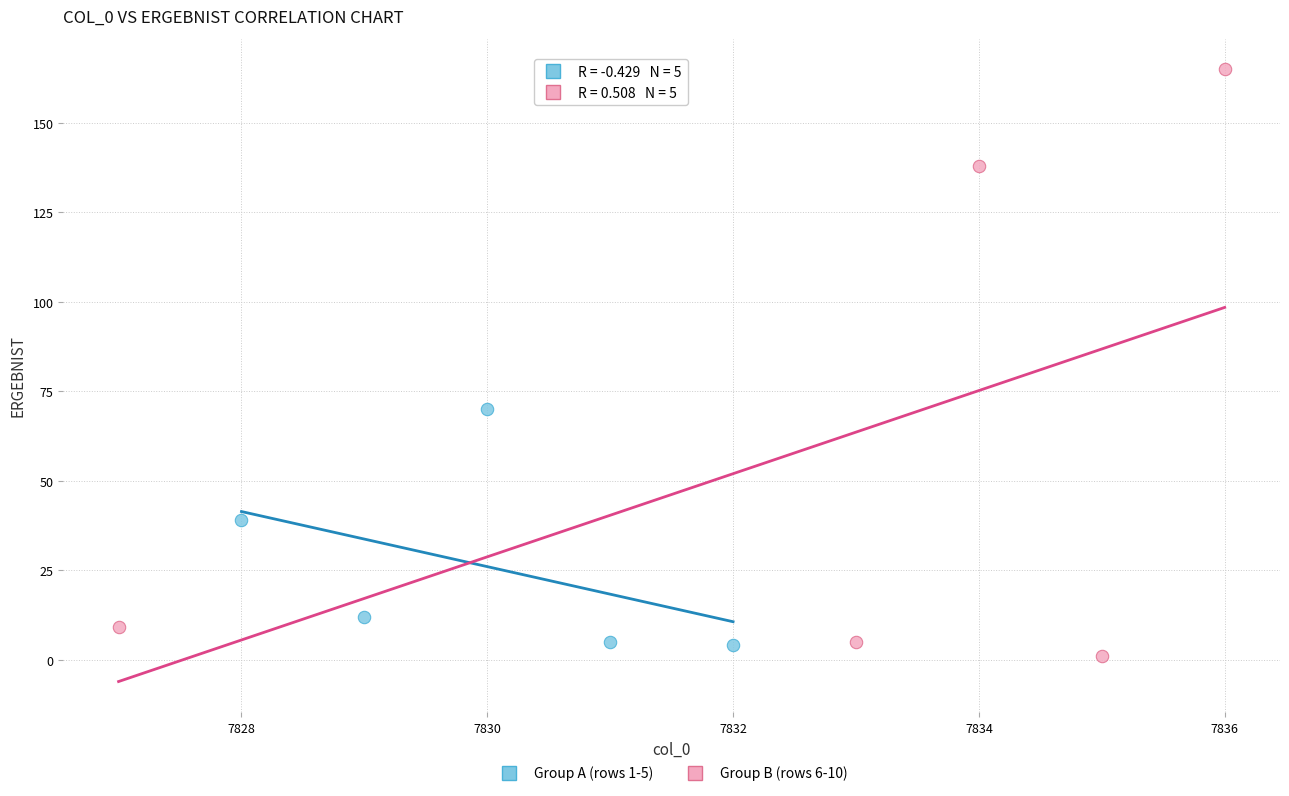

Which series has the widest spread of Y values?

Group B (rows 6-10)